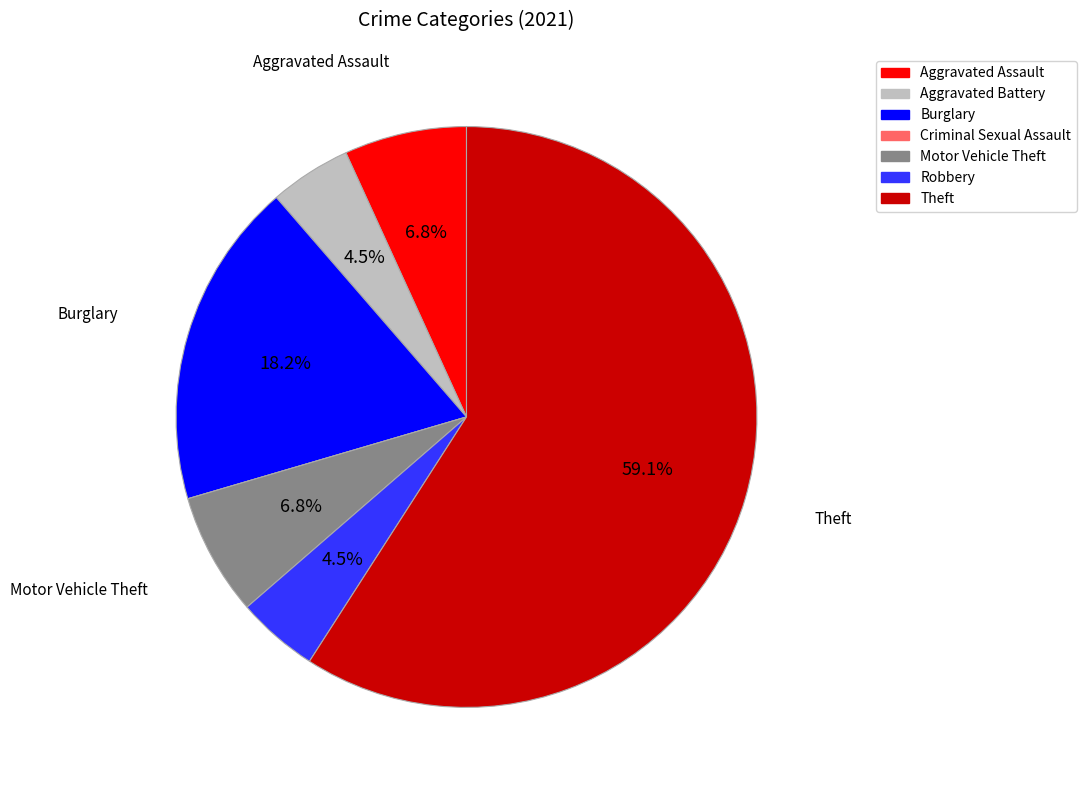

To the nearest percent, what portion does Aggravated Assault represent?

7%